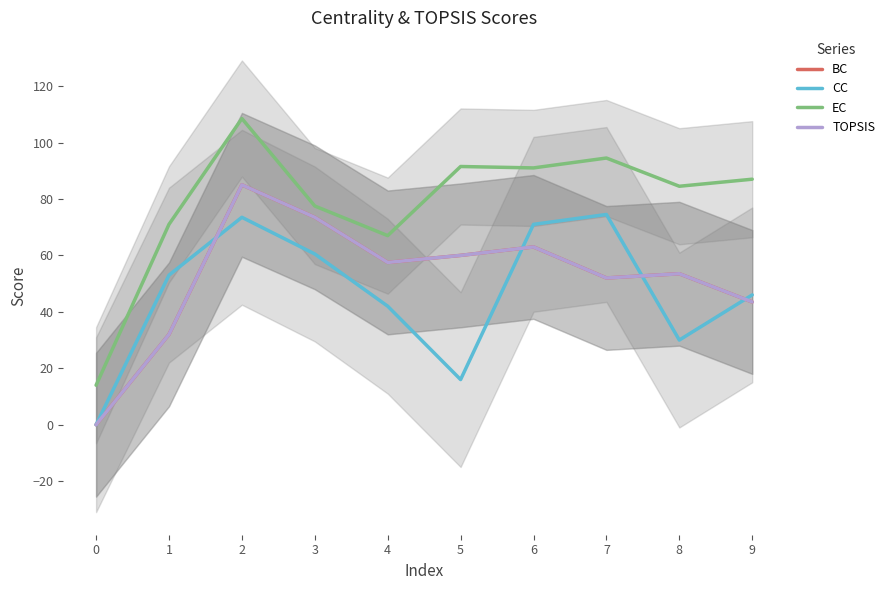

Which series changed the most between 3 and 9?

BC